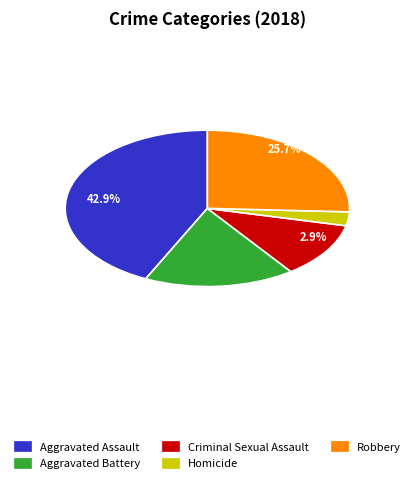

To the nearest percent, what is the average slice percentage?

20%